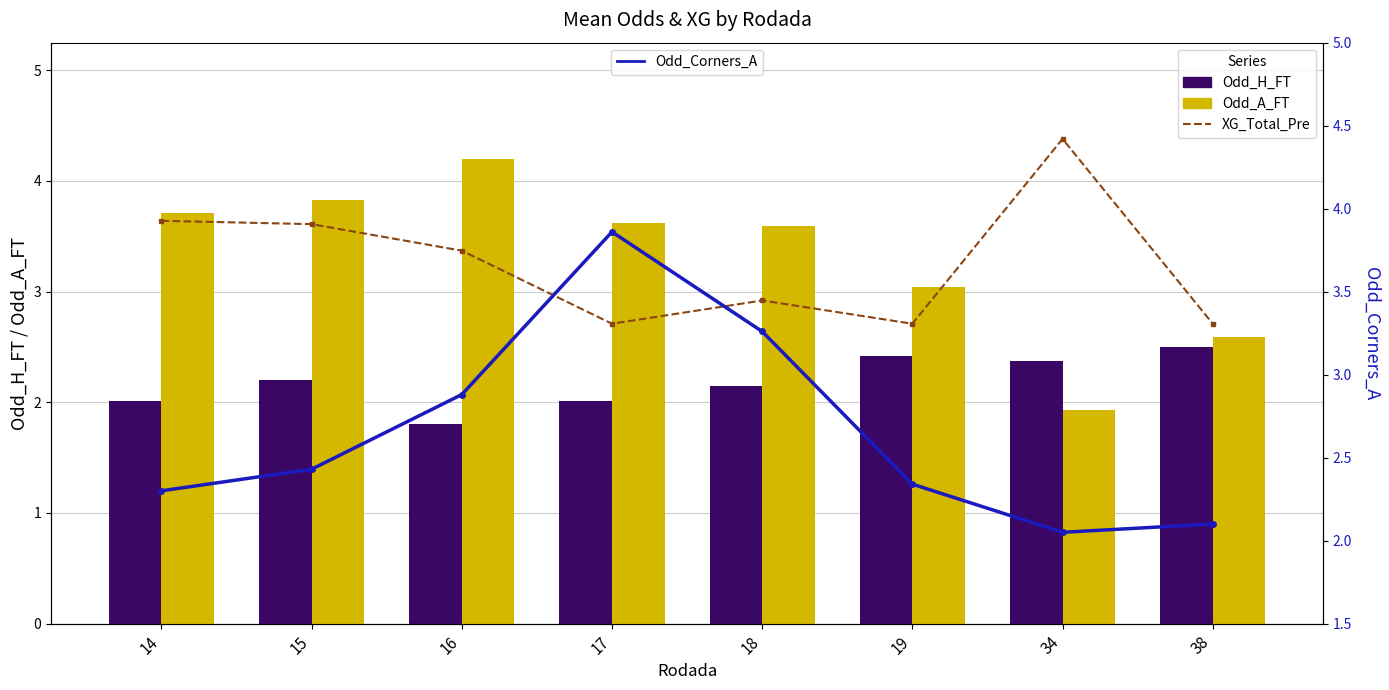

Does the chart contain stacked bars?

No